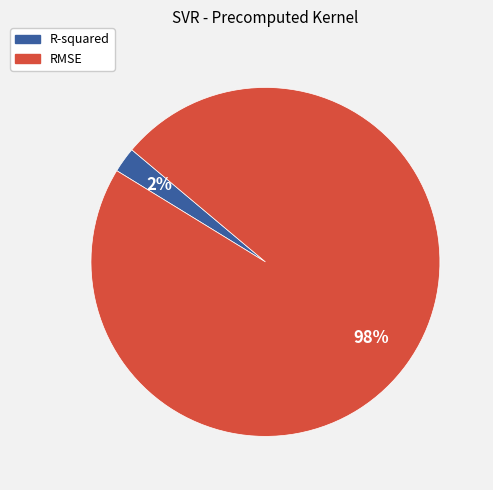

Is it true that R-squared is 14% of the pie?

False